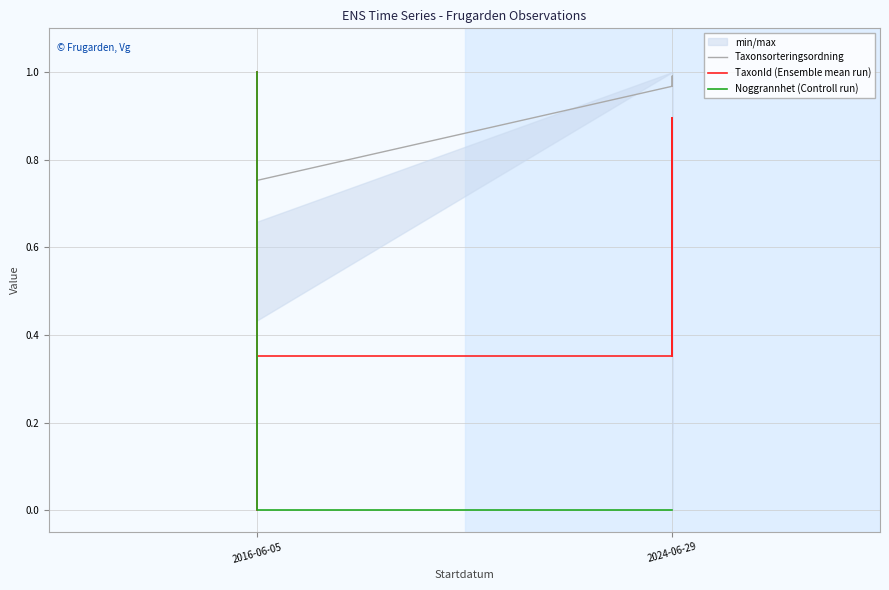

How many lines are shown in the chart?

3